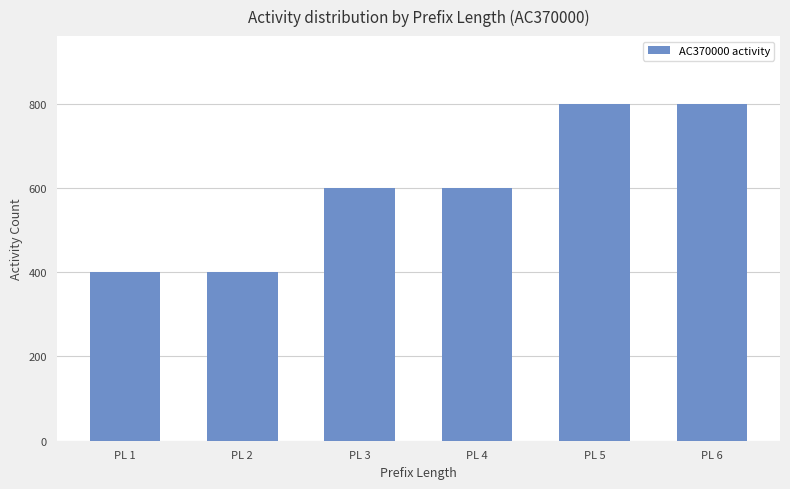

The chart shows a value of 545 at PL 2. True or false?

False